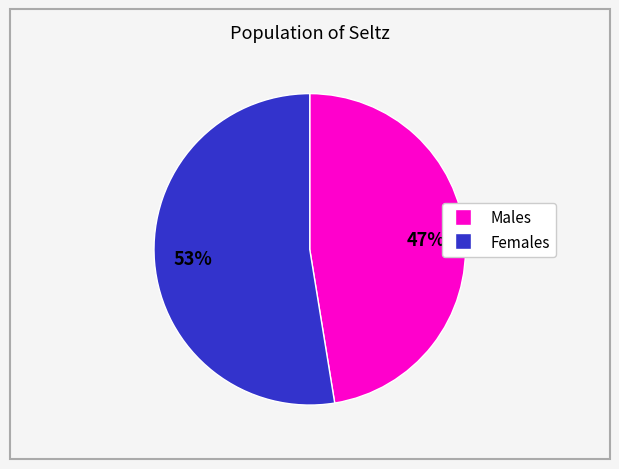

How many segments does this pie chart have?

2